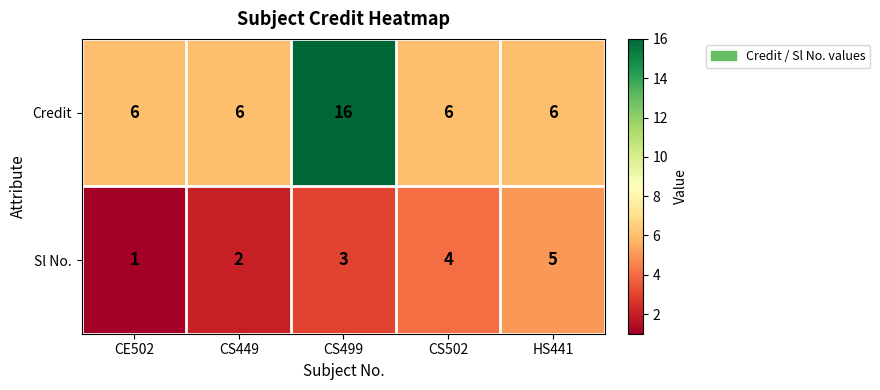

Is it true that Sl No. equals 1 at CE502?

True